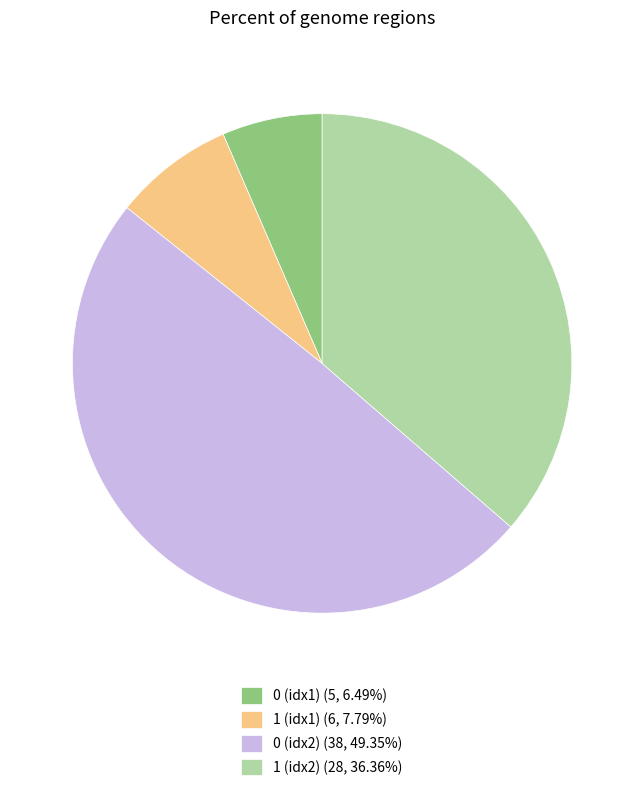

Is the sum of 1 (idx1) (6, 7.79%) and 0 (idx2) (38, 49.35%) greater than half?

Yes